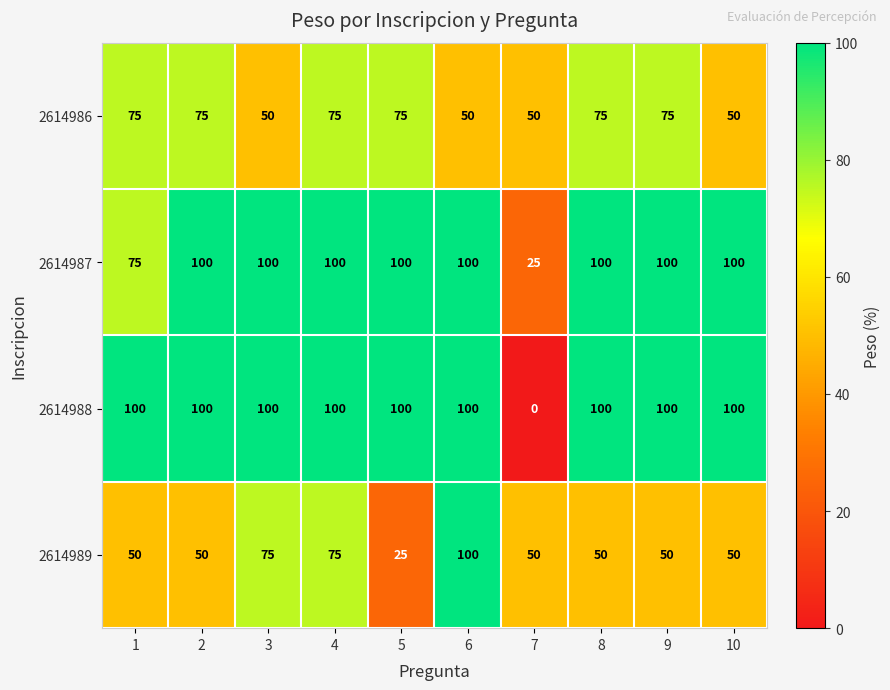

At how many categories does at least one series exceed 35?

10